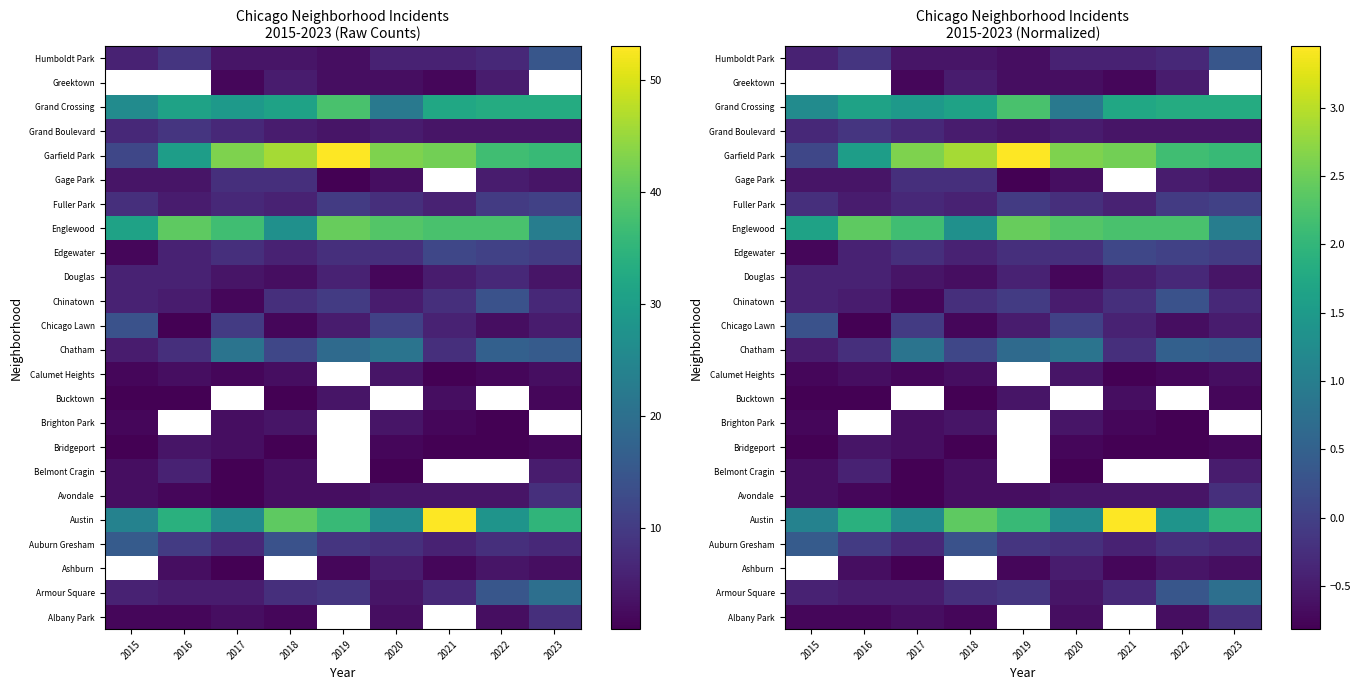

Which has a higher value, 2021 or 2019?

2019